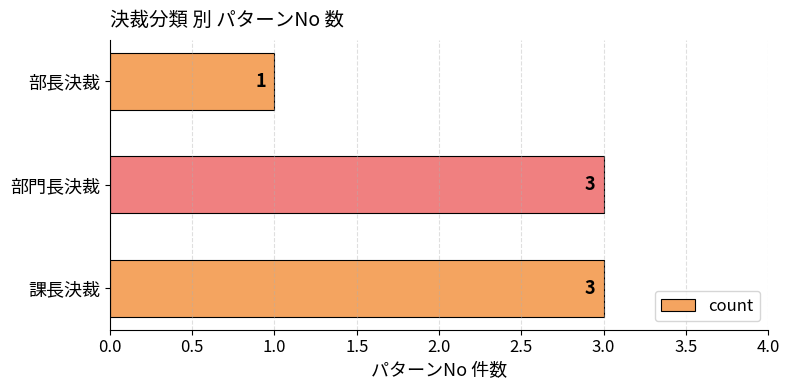

Between 部門長決裁 and 部長決裁, which is larger?

部門長決裁